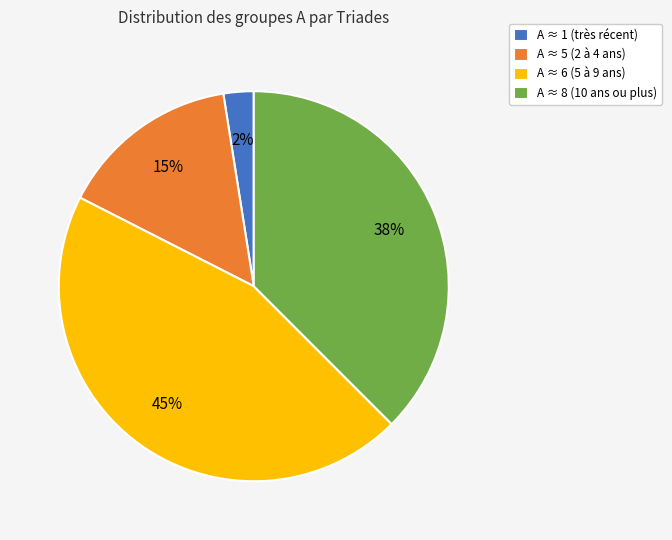

Count the number of slices in the pie.

4